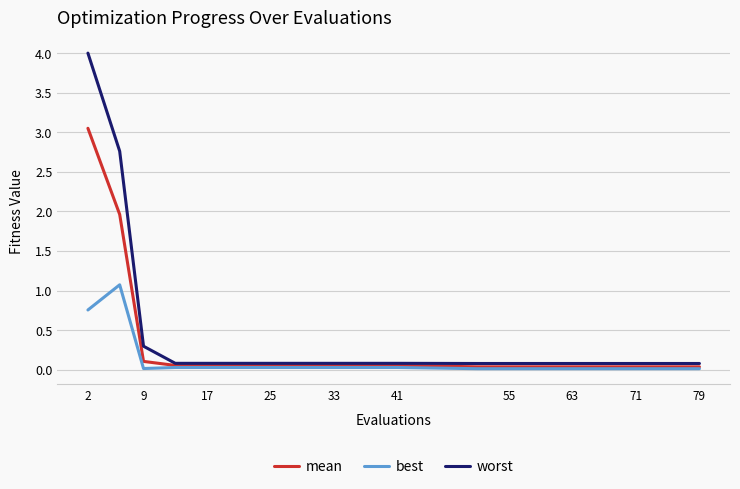

List the series in order of their peak value, lowest first.

best, mean, worst